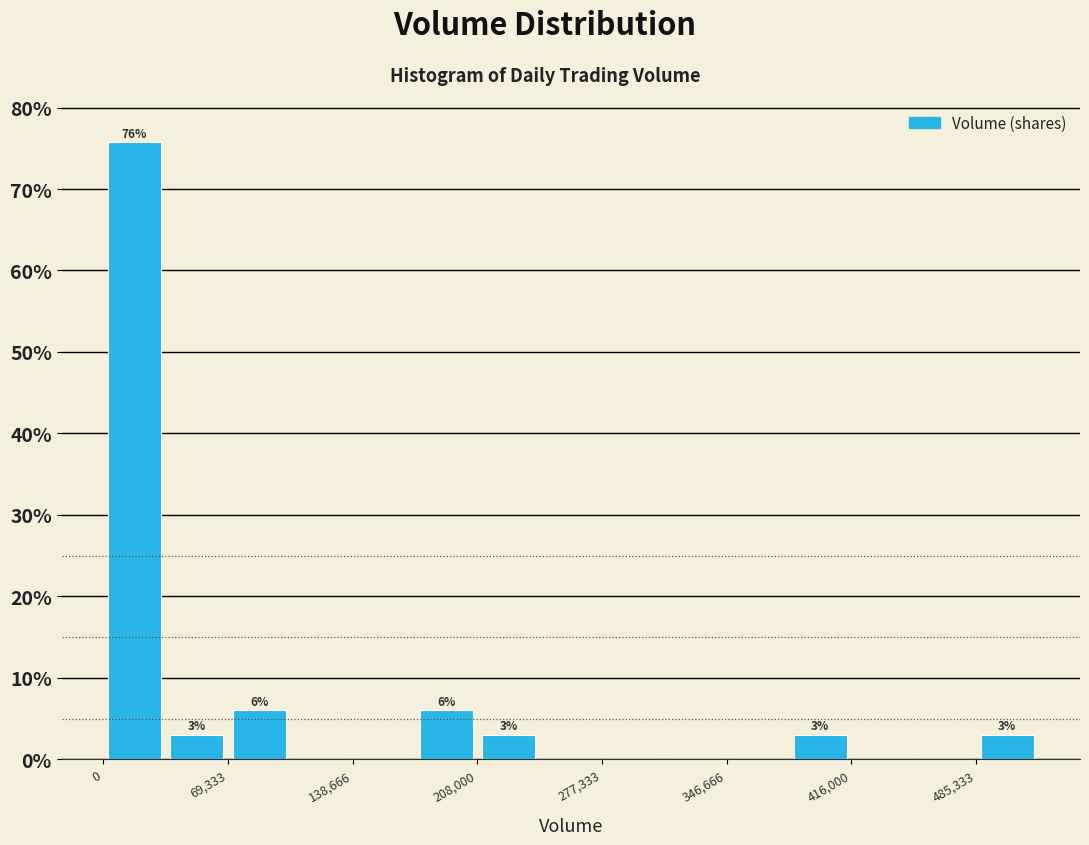

Around what value on the x-axis is the tallest bar? Give the approximate position of its centre, as read against the axis.

20000